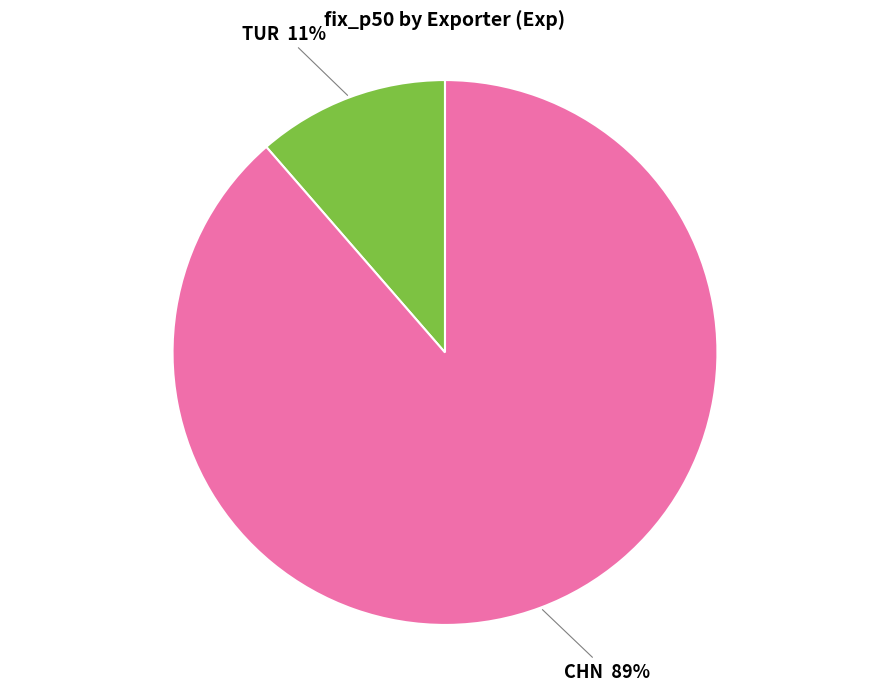

To the nearest percent, what percentage of the pie is CHN?

89%